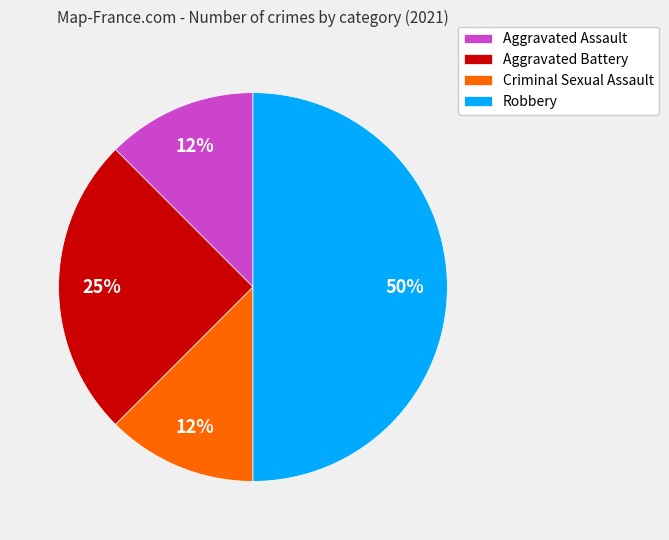

To the nearest percent, what is the average slice percentage?

25%